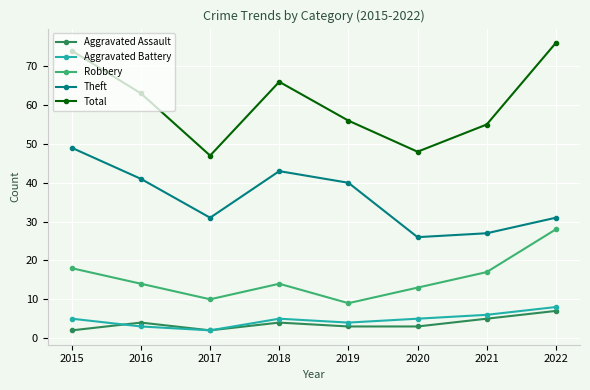

How many interior local peaks does the Theft series have?

1